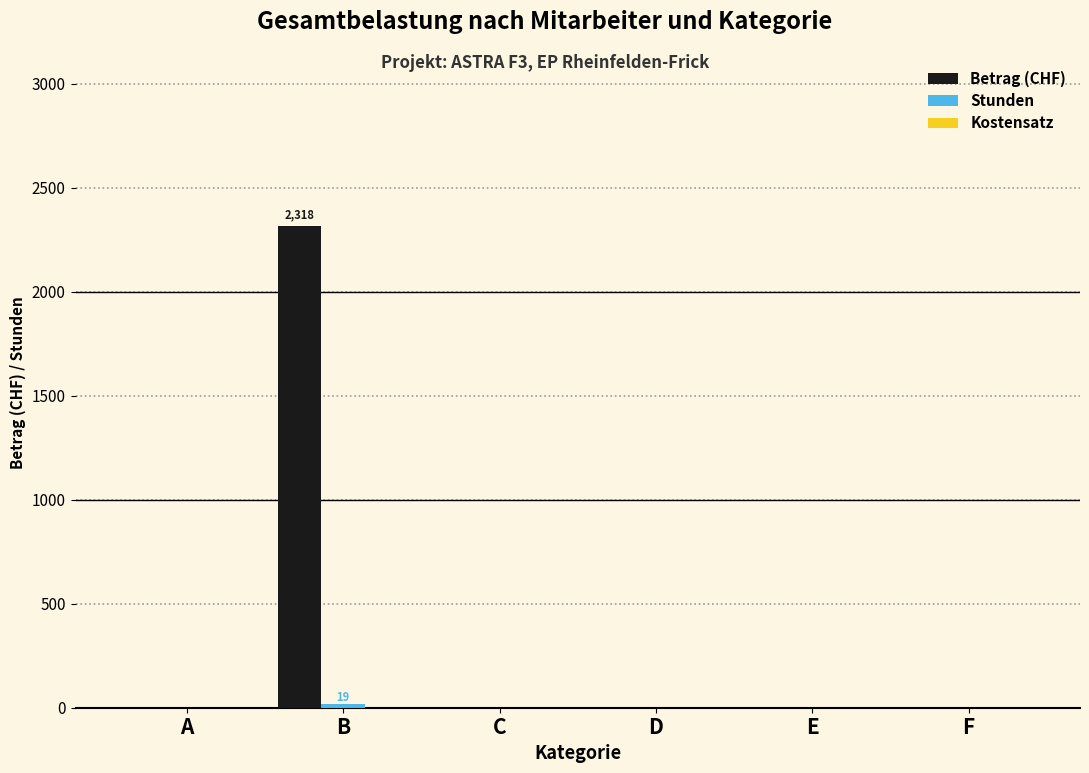

Between B and D, which series saw the biggest shift?

Betrag (CHF)